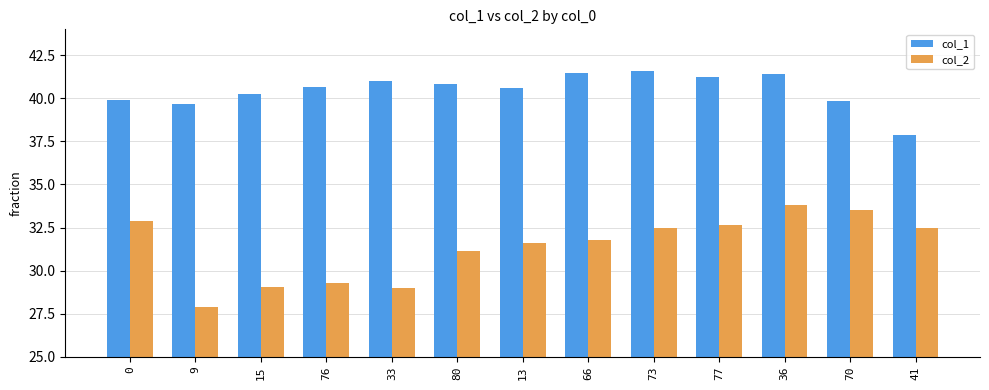

True or false: col_1 has a value of 41.4 at 36.

True